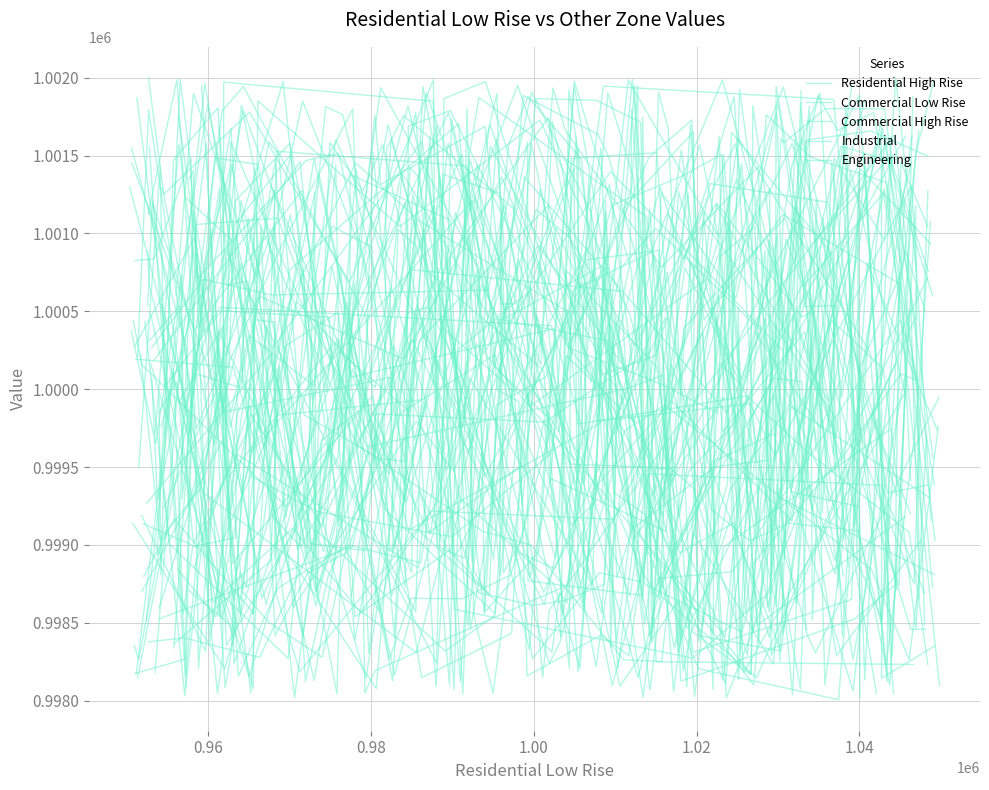

Which series has the largest range (max minus min)?

Commercial High Rise